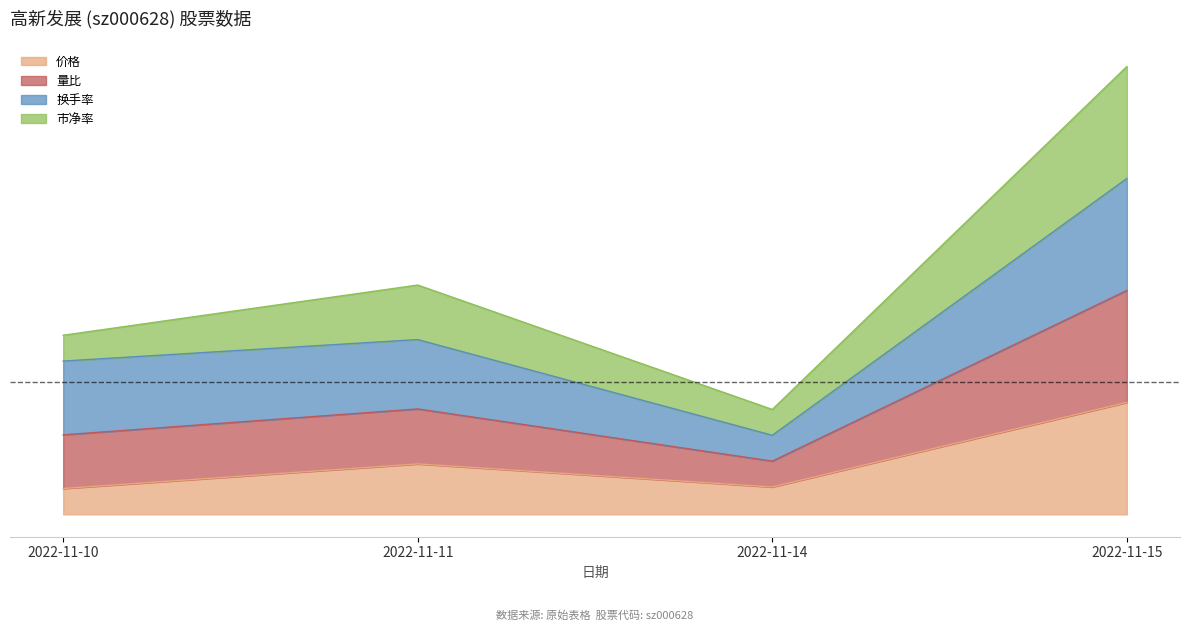

What is the total value across all series at 2022-11-11?

19.2